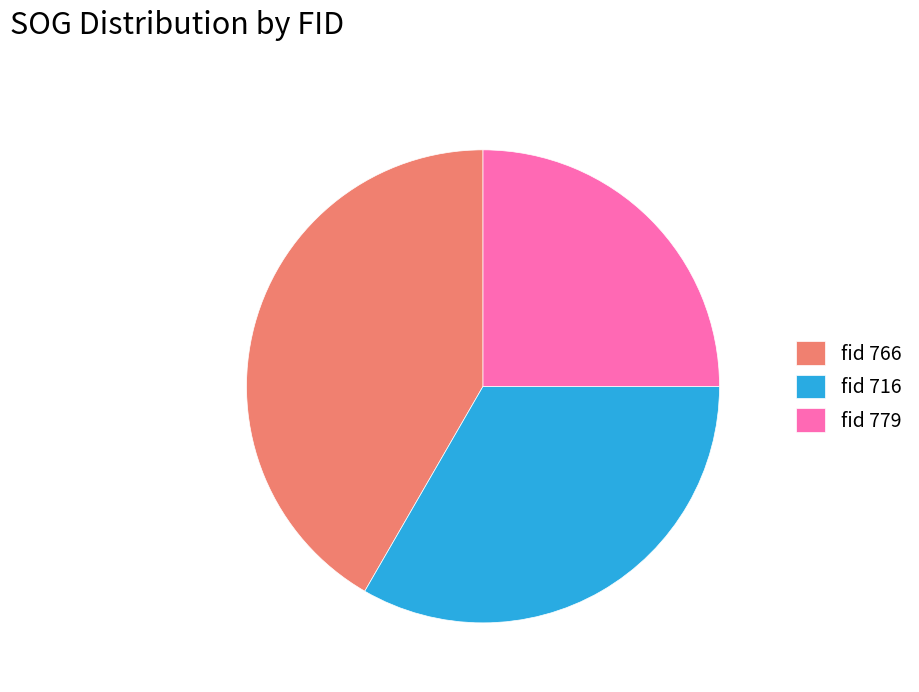

Rank the categories by value from lowest to highest.

fid 779, fid 716, fid 766